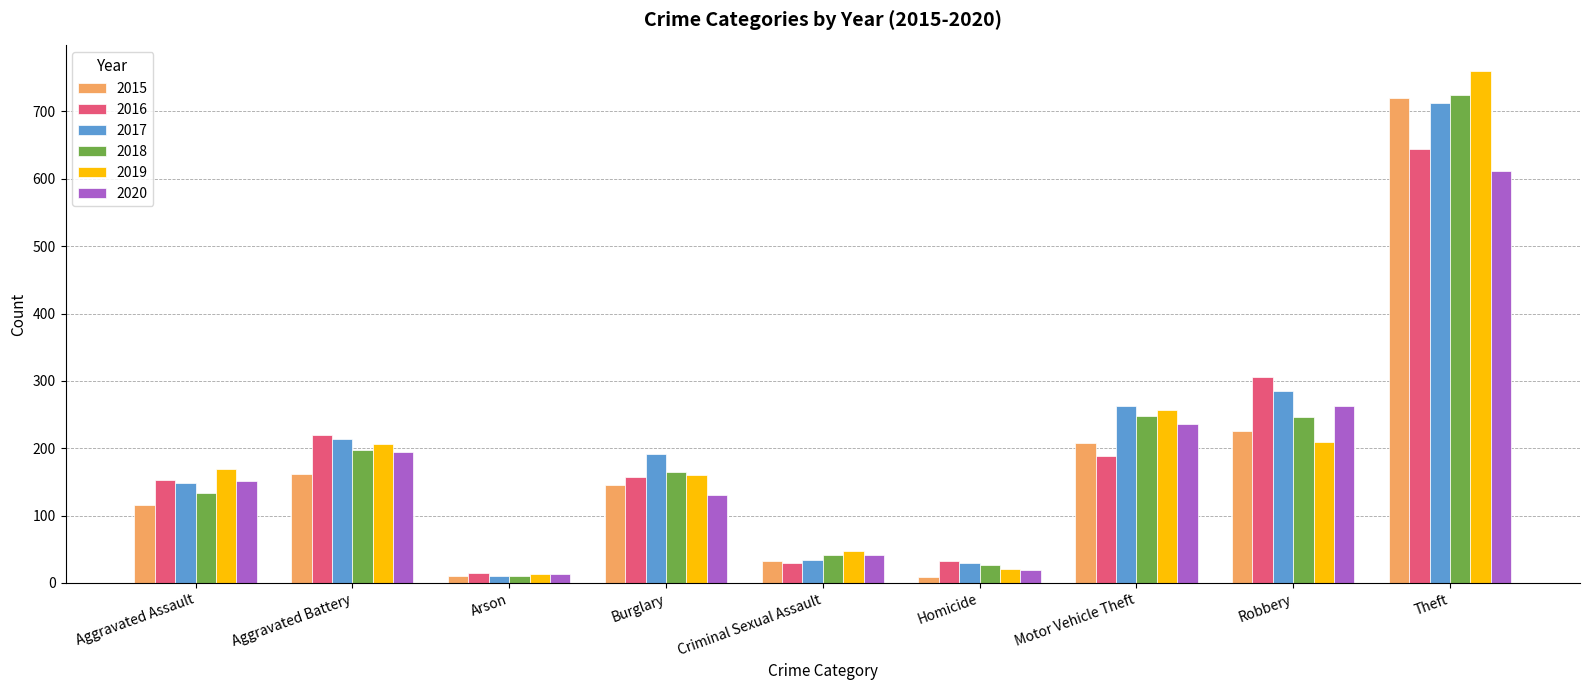

What is the difference between the 2017 values at Theft and Aggravated Battery?

499